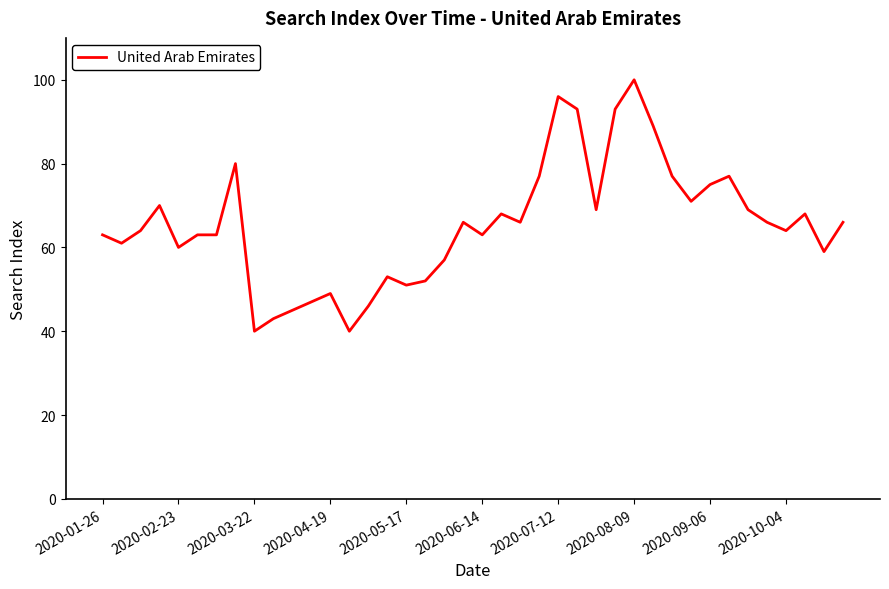

What is the difference between the maximum and minimum values?

60